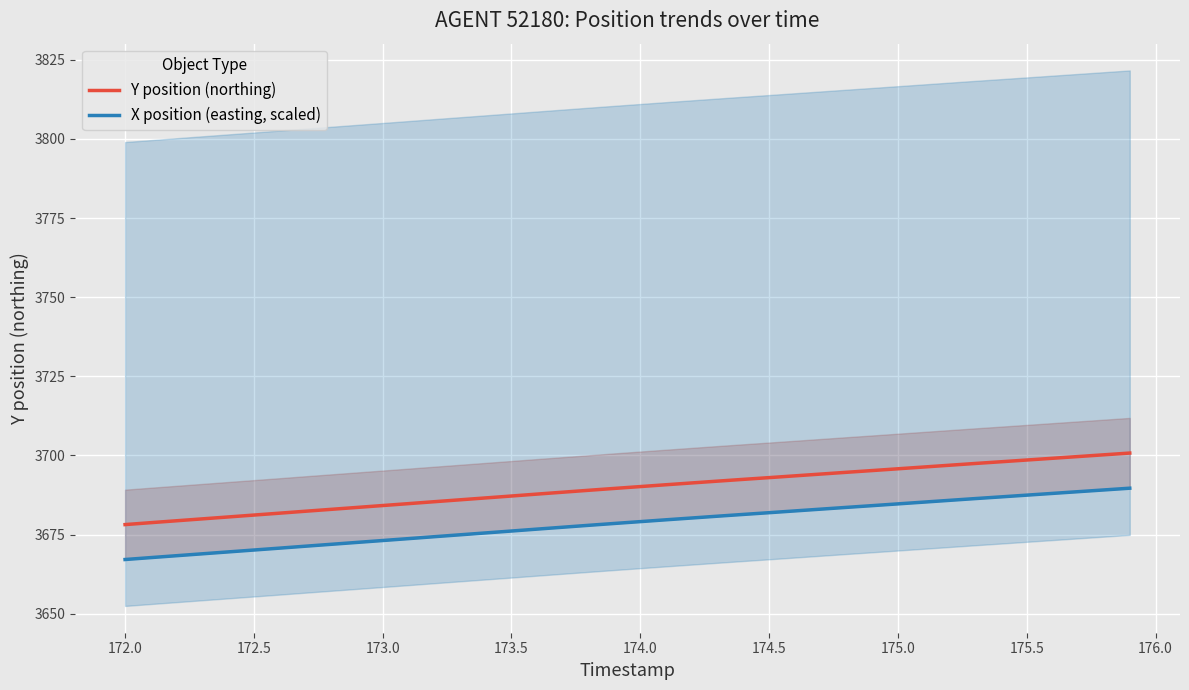

Is it true that Y position (northing) equals 3681.2 at 172.5?

True